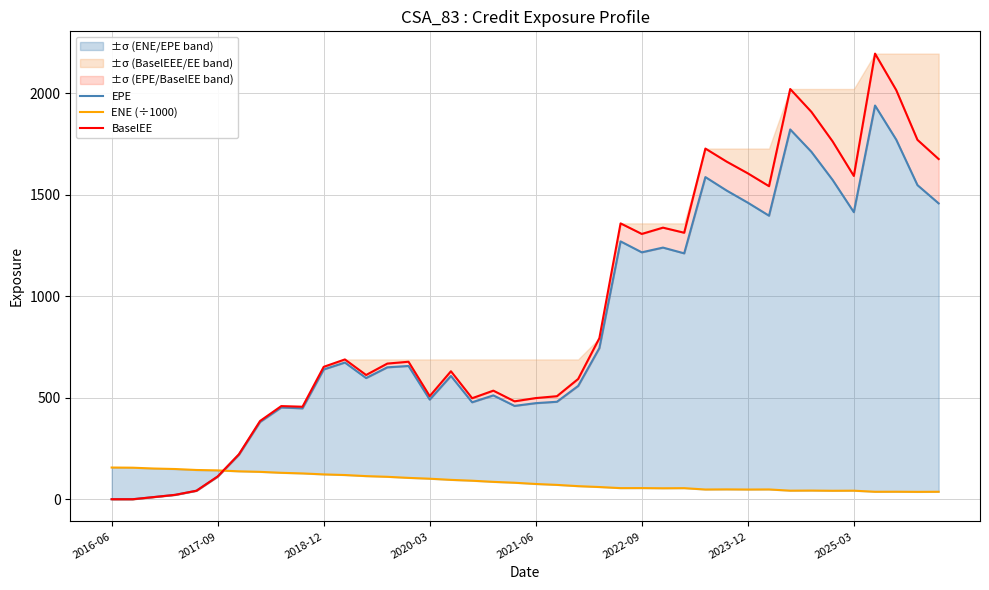

What is the difference between the maximum and minimum values in the EPE series?

1938.5